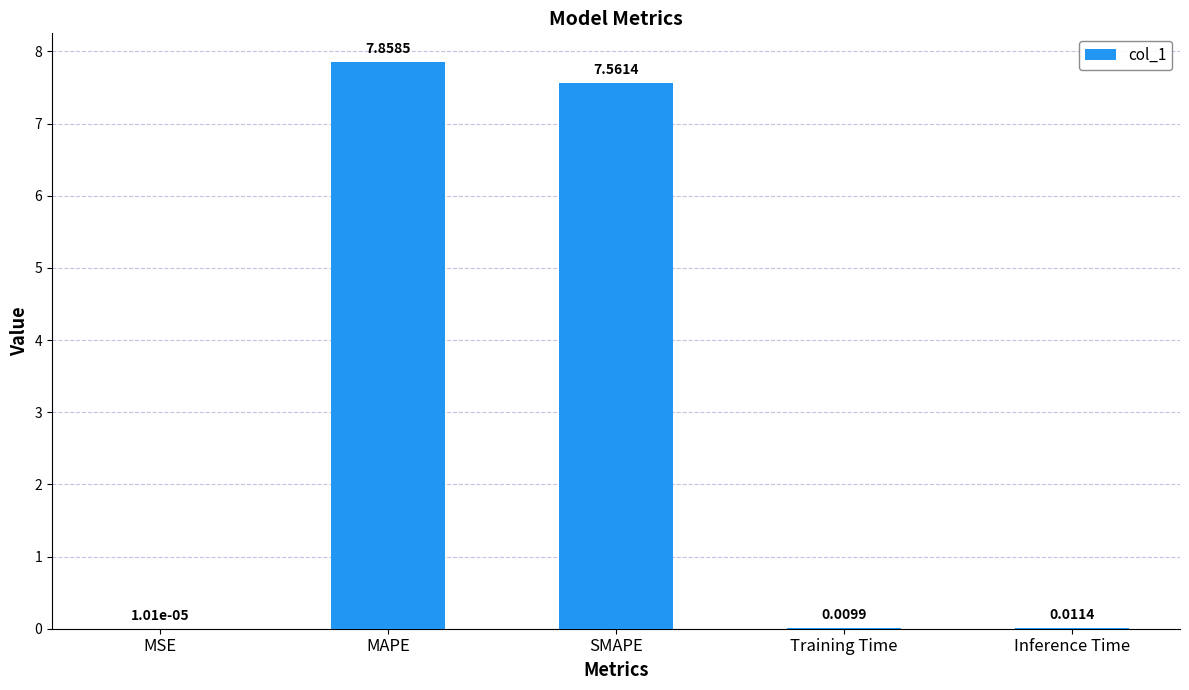

Which category has the highest value across all series?

MAPE